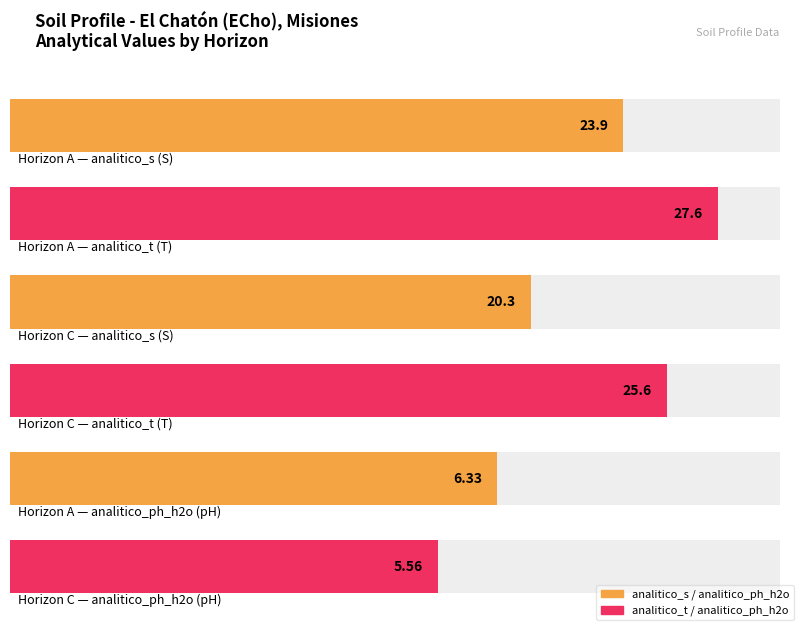

How many groups of bars are there?

2